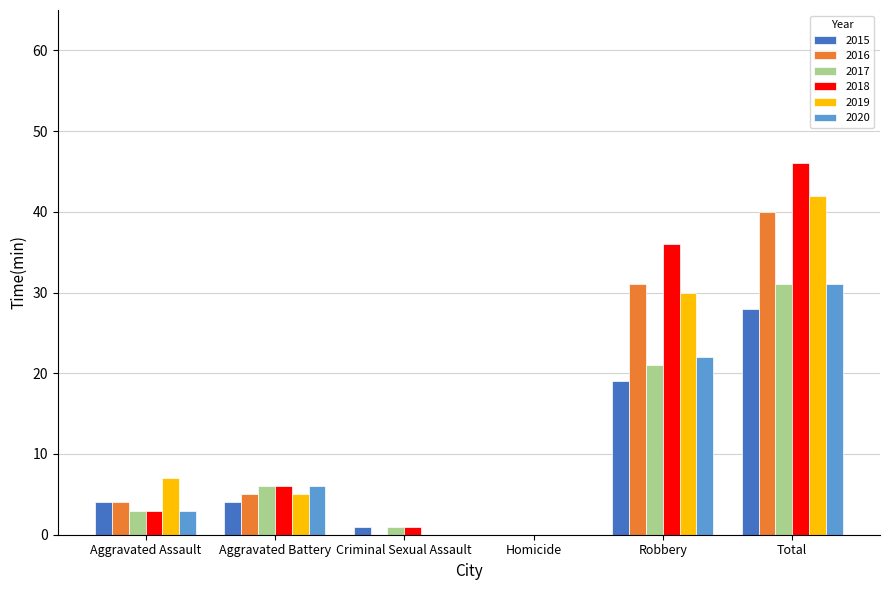

Are the bars horizontal?

No